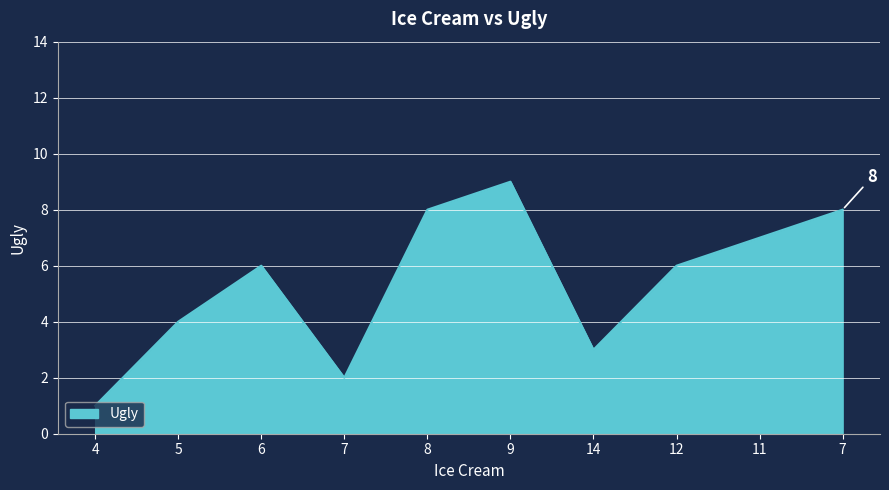

The chart shows a value of 8 at 7. True or false?

True